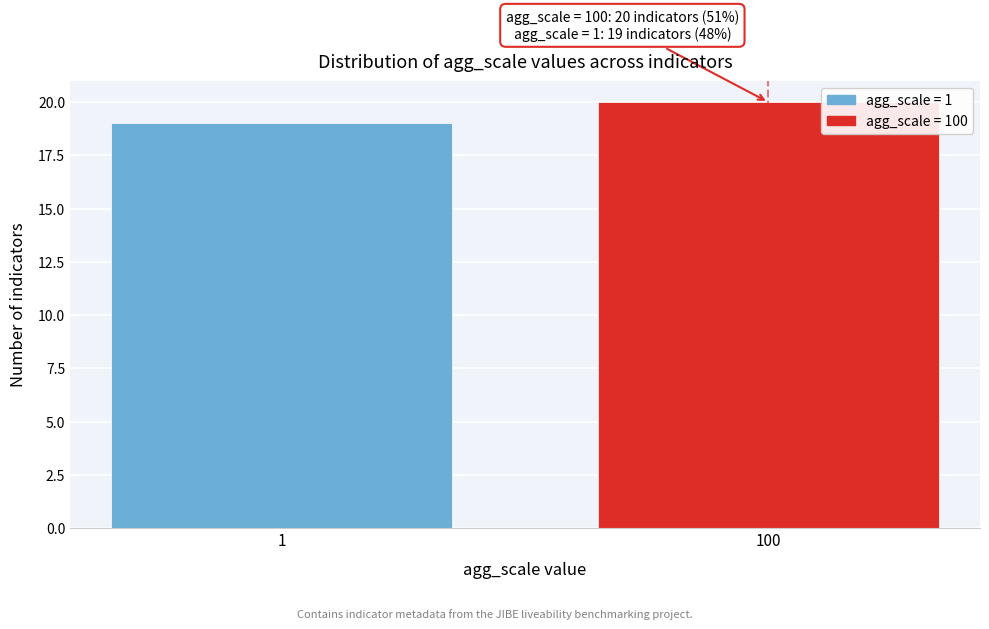

Reading left to right, what are all the values shown in this chart?

1=19	100=20